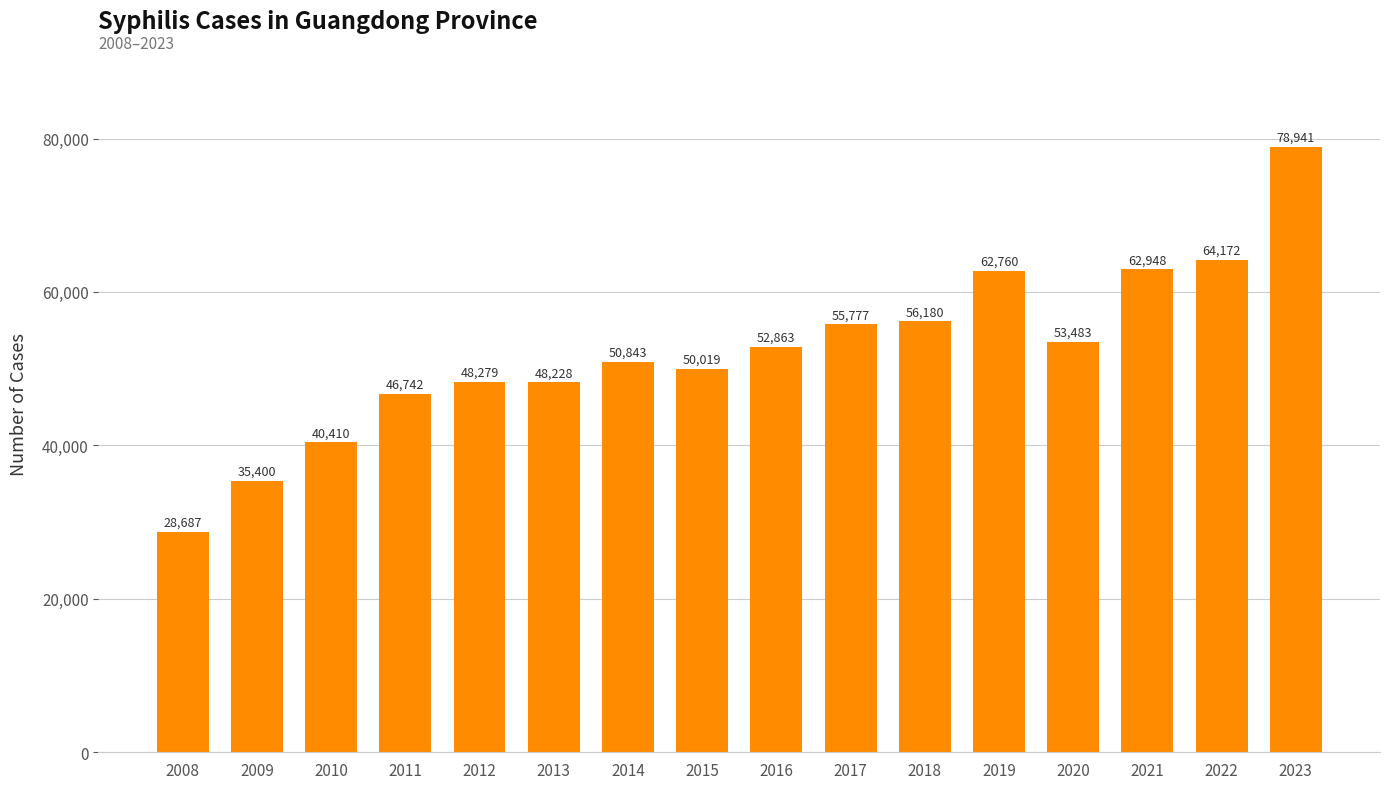

Are the bars grouped side by side (vs. stacked)?

No